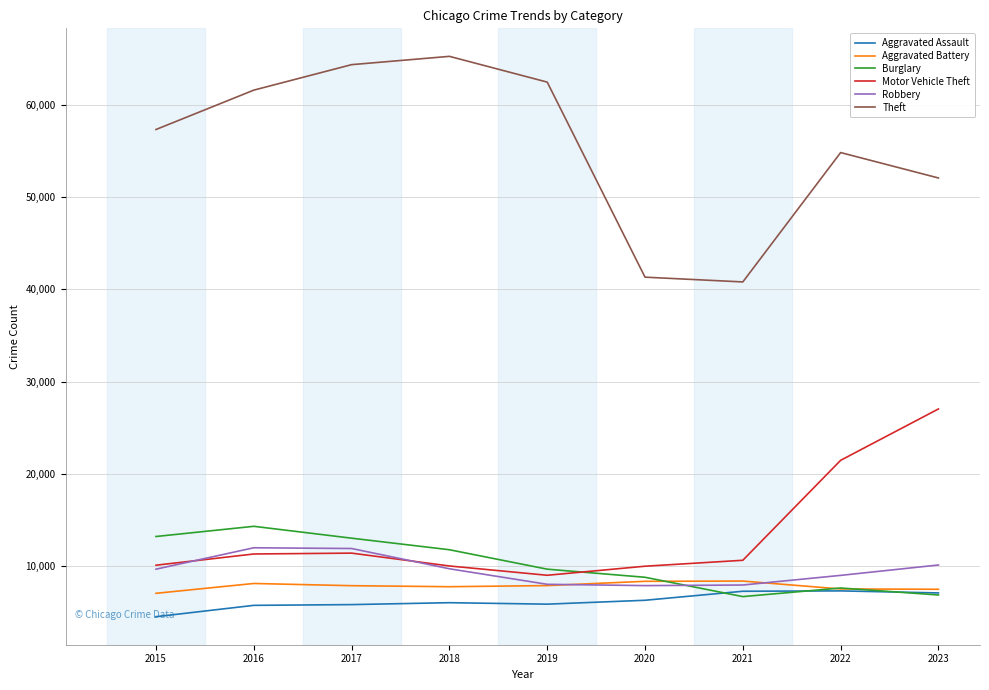

How many interior local peaks does the Theft series have?

2